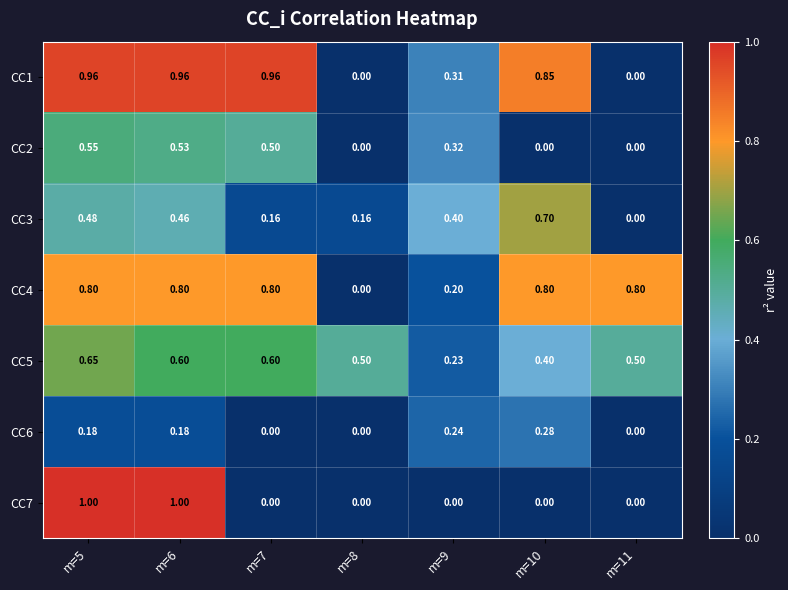

At how many categories does at least one series exceed 0?

7